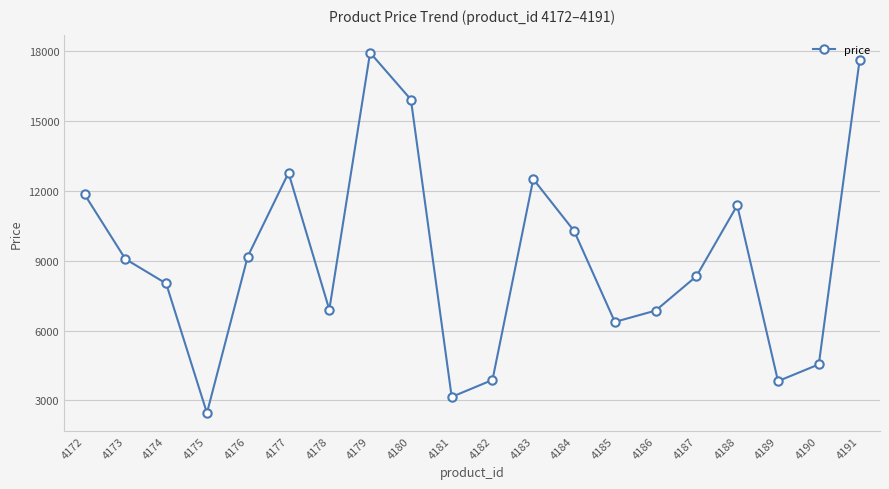

What is the greatest value displayed?

17941